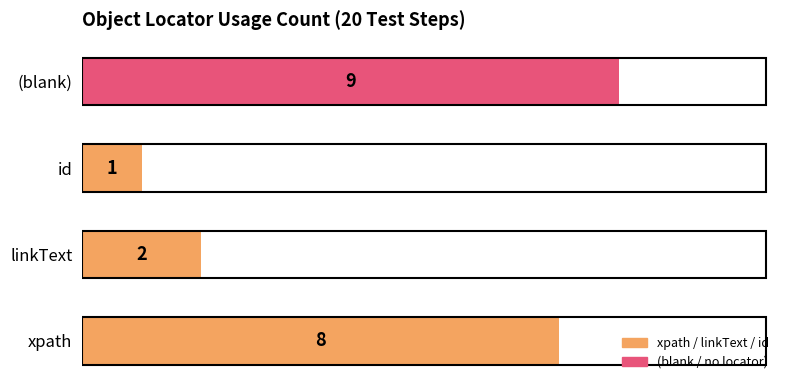

The chart shows a value of 14 at (blank). True or false?

False